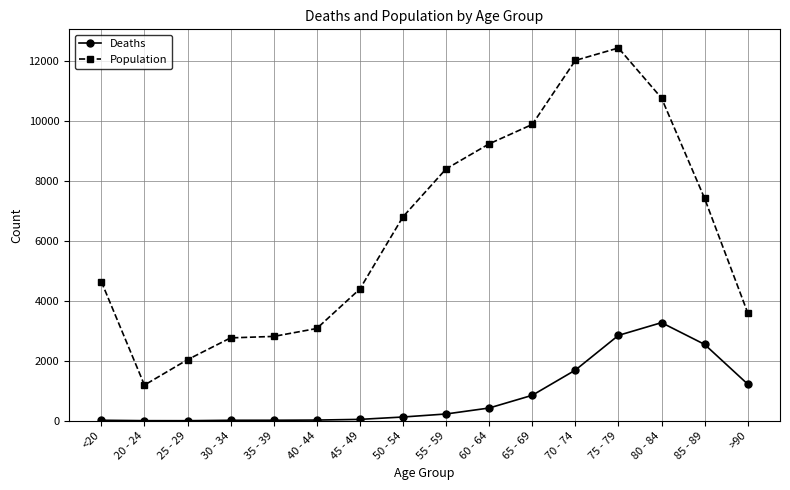

True or false: Deaths and Population intersect in this chart.

False